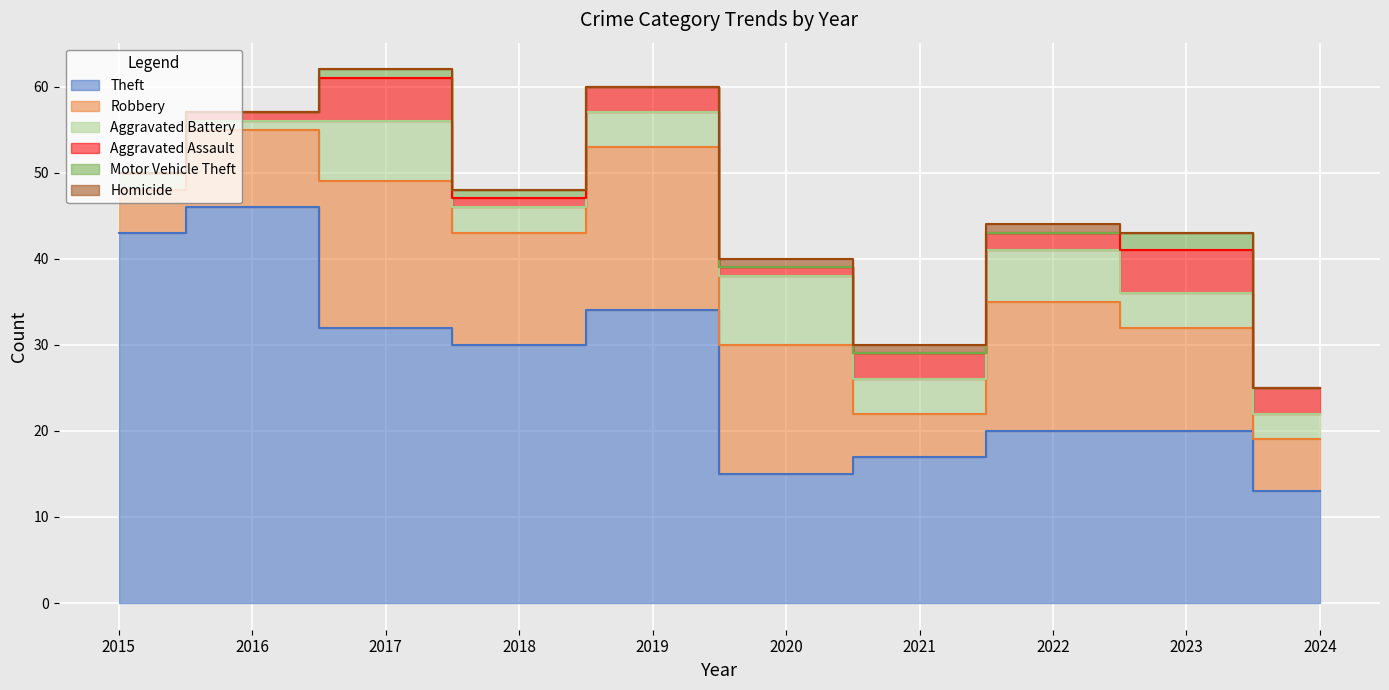

Reading left to right, extract all data points from this chart.

Theft: 43	46	32	30	34	15	17	20	20	13
Robbery: 5	9	17	13	19	15	5	15	12	6
Aggravated Battery: 2	1	7	3	4	8	4	6	4	3
Aggravated Assault: 0	1	5	1	3	1	3	2	5	3
Motor Vehicle Theft: 0	0	1	1	0	0	0	0	2	0
Homicide: 0	0	0	0	0	1	1	1	0	0